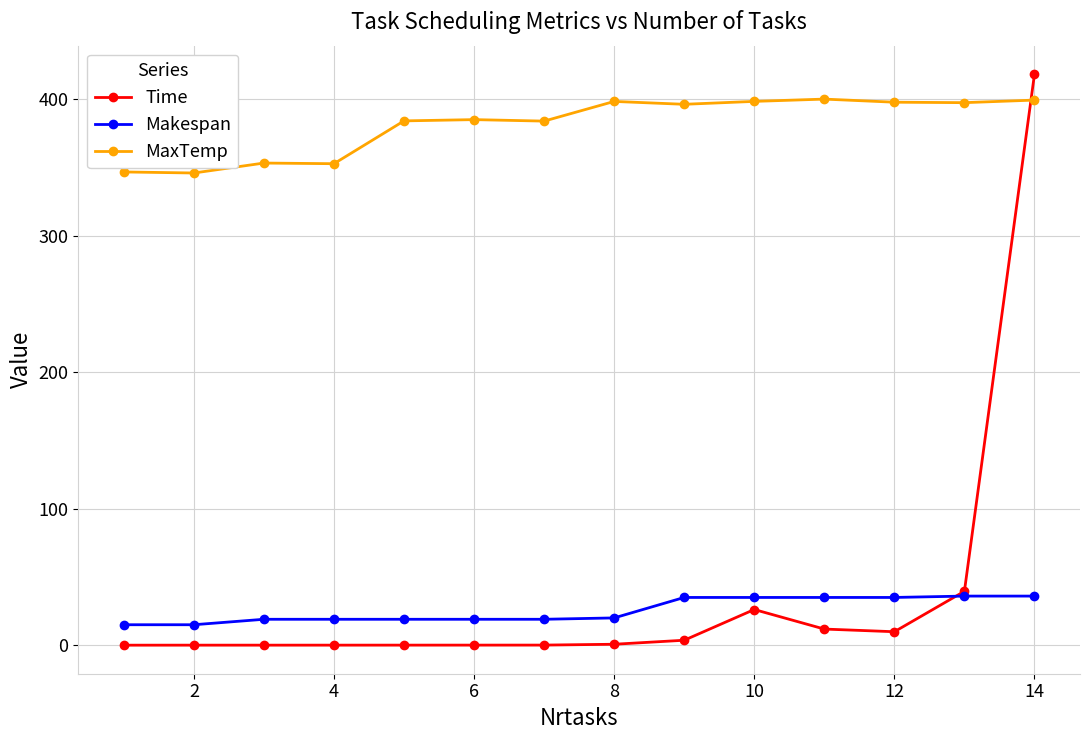

What is the value of the MaxTemp point at the 1st from the left?

346.8